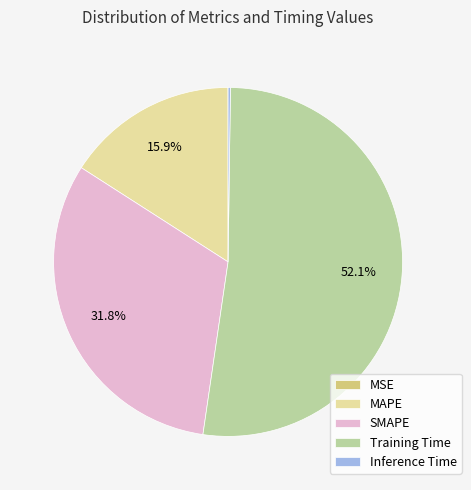

Do Training Time and SMAPE together represent more than half of the pie?

Yes